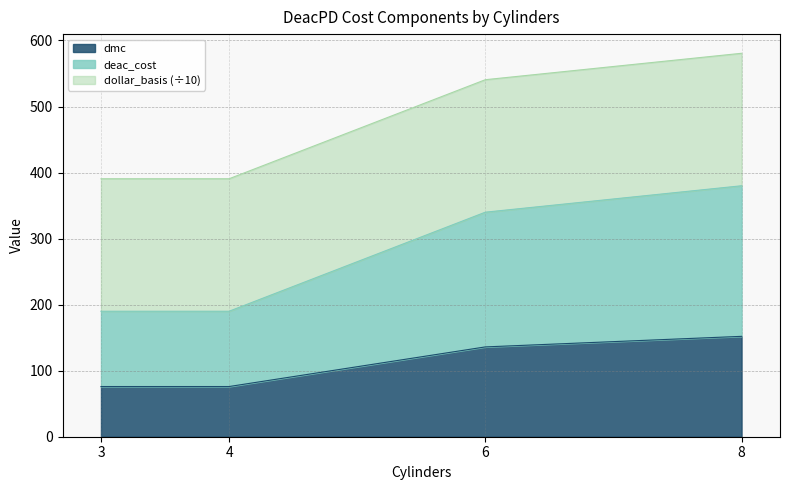

At which category is the sum across all series the highest?

8